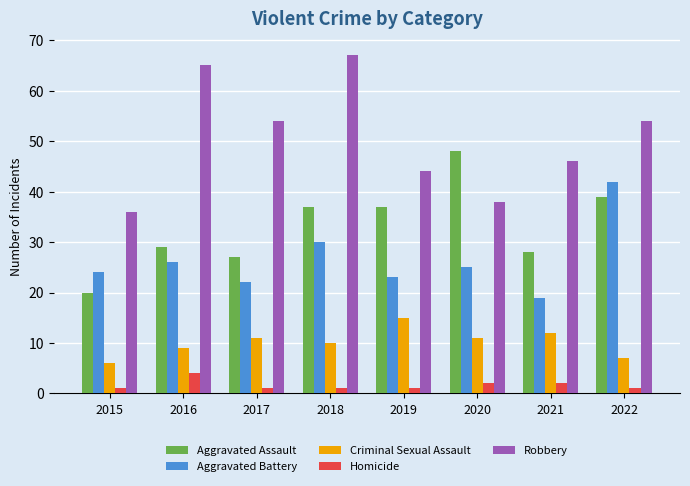

List the series in order of their peak value, lowest first.

Homicide, Criminal Sexual Assault, Aggravated Battery, Aggravated Assault, Robbery